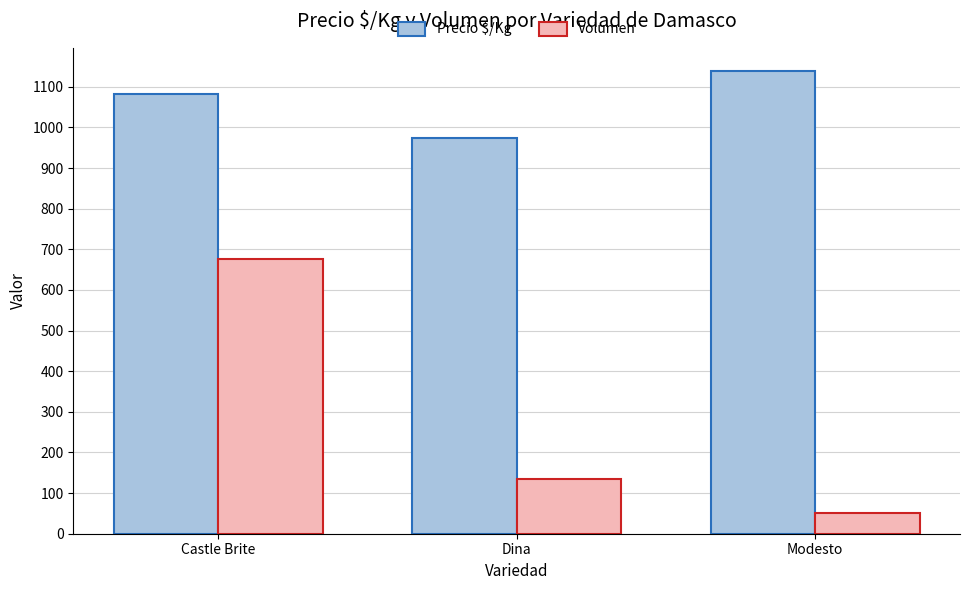

Reading left to right, list all the values displayed in this chart.

Precio $/Kg: 1083	975	1139
Volumen: 675	135	50